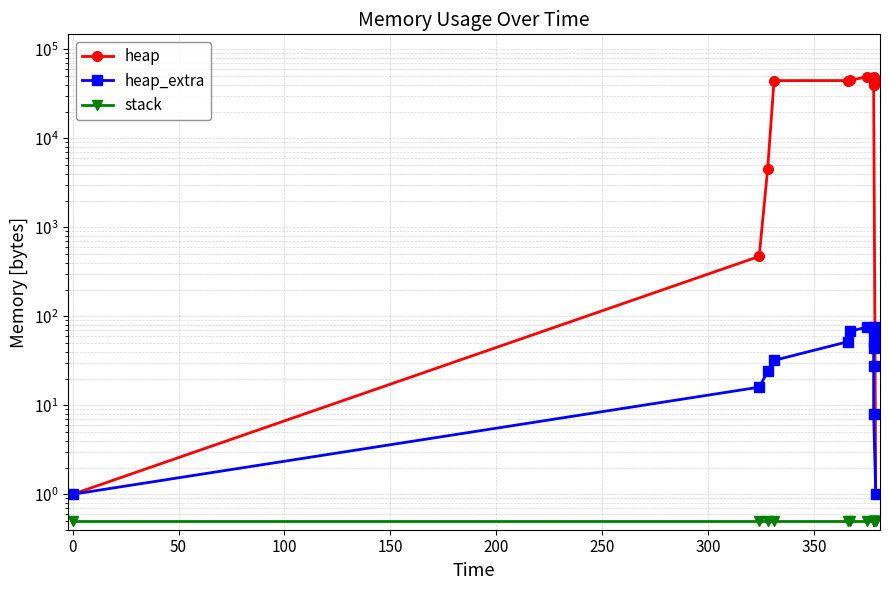

What are all the series names shown in the legend?

heap, heap_extra, stack